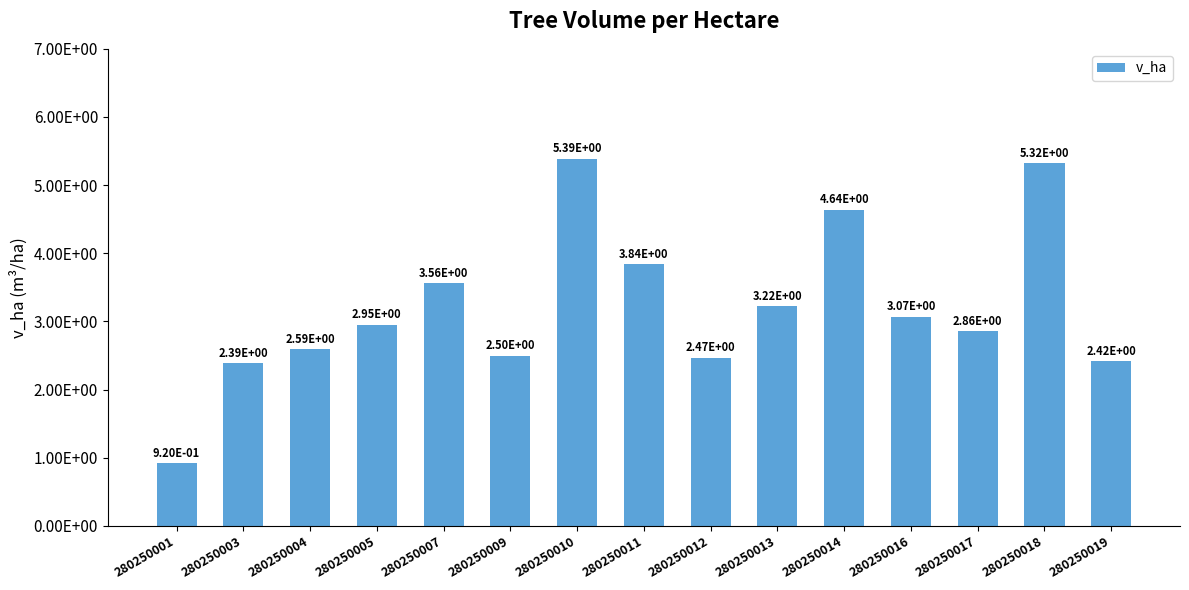

List the labels in order of value, smallest first.

280250001, 280250003, 280250019, 280250012, 280250009, 280250004, 280250017, 280250005, 280250016, 280250013, 280250007, 280250011, 280250014, 280250018, 280250010